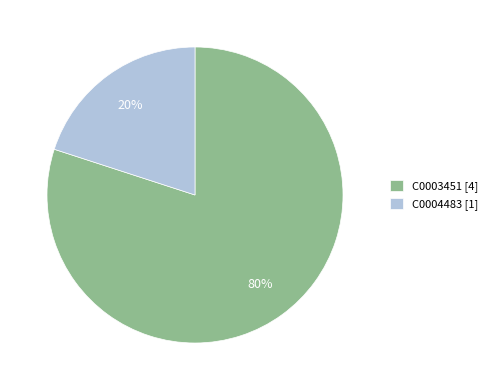

Rank the categories by value from highest to lowest.

C0003451, C0004483